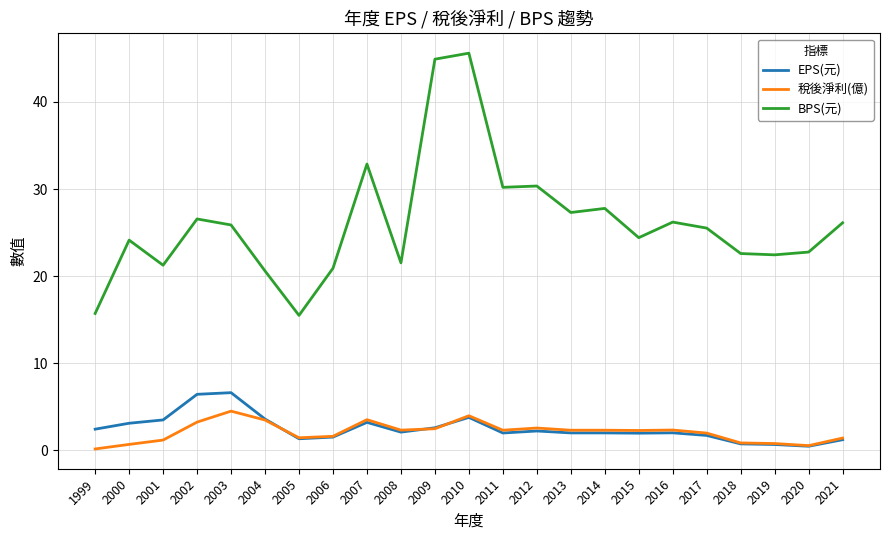

Where does the BPS(元) series first go above 25?

2002